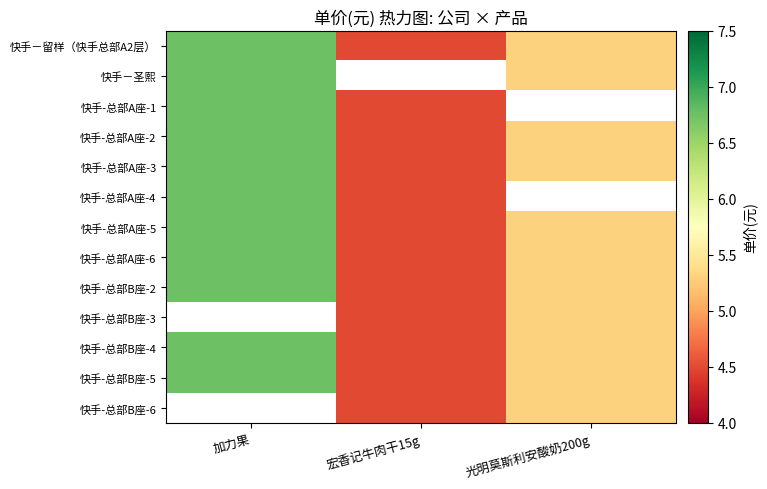

Which series changed the most between 宏香记牛肉干15g and 光明莫斯利安酸奶200g?

快手－留样（快手总部A2层）